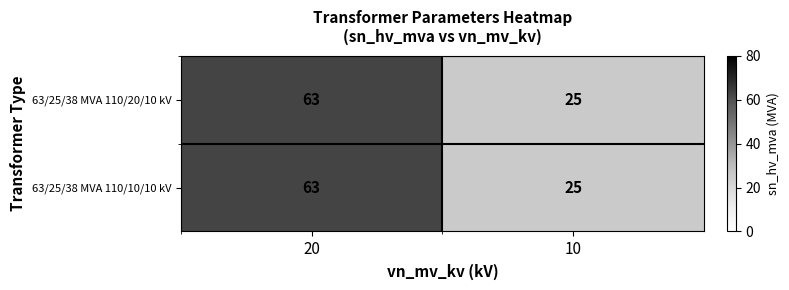

The value of 63/25/38 MVA 110/20/10 kV at 10 is 37. True or false?

False